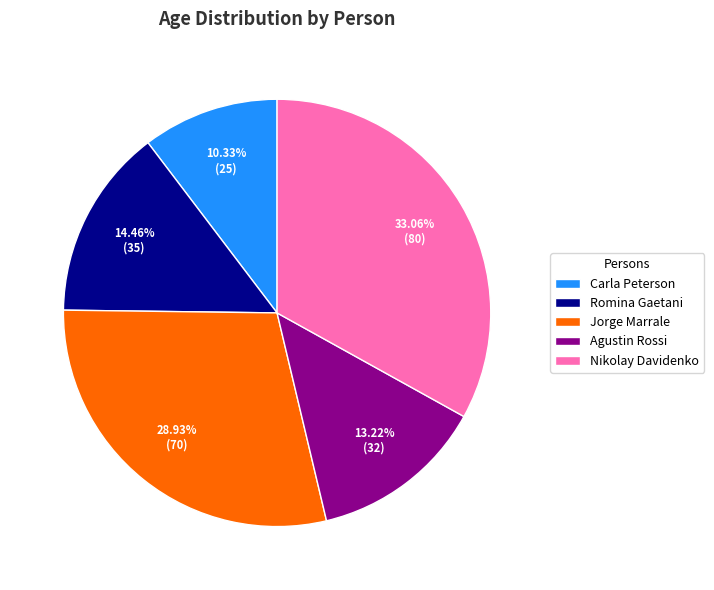

Rank the categories by value from lowest to highest.

Carla Peterson, Agustin Rossi, Romina Gaetani, Jorge Marrale, Nikolay Davidenko